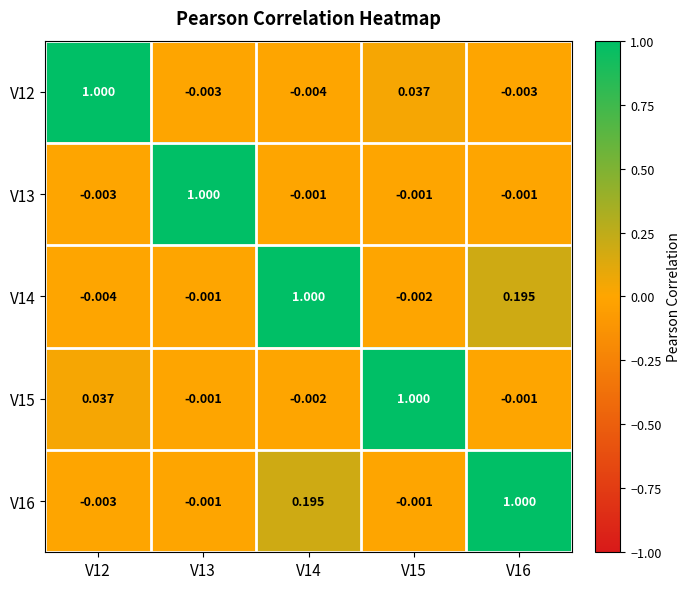

Is the value of V12 at V13 greater than the value of V15 at V16?

No